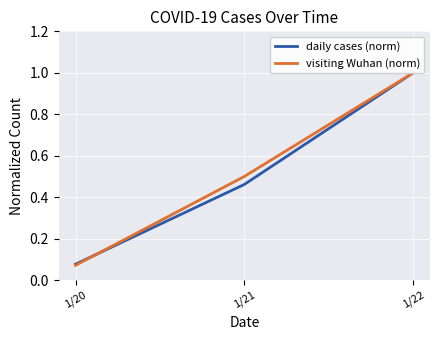

Which series has the largest range (max minus min)?

visiting Wuhan (norm)